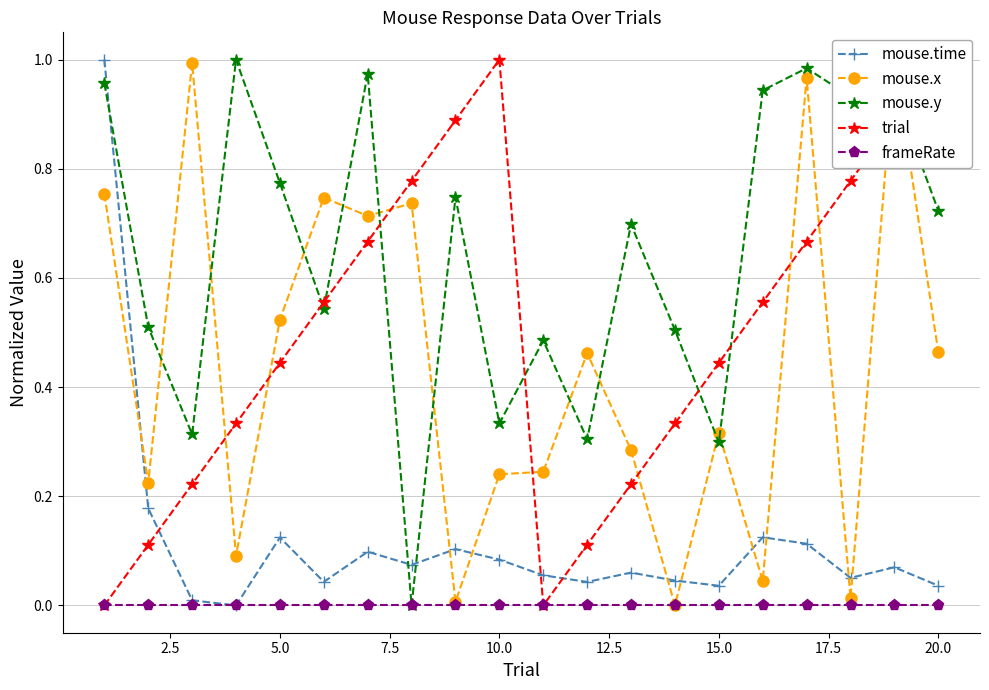

Reading left to right, extract all data points from this chart.

mouse.time: 1.0	0.2	0.0	0.0	0.1	0.0	0.1	0.1	0.1	0.1	0.1	0.0	0.1	0.0	0.0	0.1	0.1	0.1	0.1	0.0
mouse.x: 0.8	0.2	1.0	0.1	0.5	0.7	0.7	0.7	0.0	0.2	0.2	0.5	0.3	0.0	0.3	0.0	1.0	0.0	1.0	0.5
mouse.y: 1.0	0.5	0.3	1.0	0.8	0.5	1.0	0.0	0.7	0.3	0.5	0.3	0.7	0.5	0.3	0.9	1.0	0.9	0.9	0.7
trial: 0.0	0.1	0.2	0.3	0.4	0.6	0.7	0.8	0.9	1.0	0.0	0.1	0.2	0.3	0.4	0.6	0.7	0.8	0.9	1.0
frameRate: 0.0	0.0	0.0	0.0	0.0	0.0	0.0	0.0	0.0	0.0	0.0	0.0	0.0	0.0	0.0	0.0	0.0	0.0	0.0	0.0